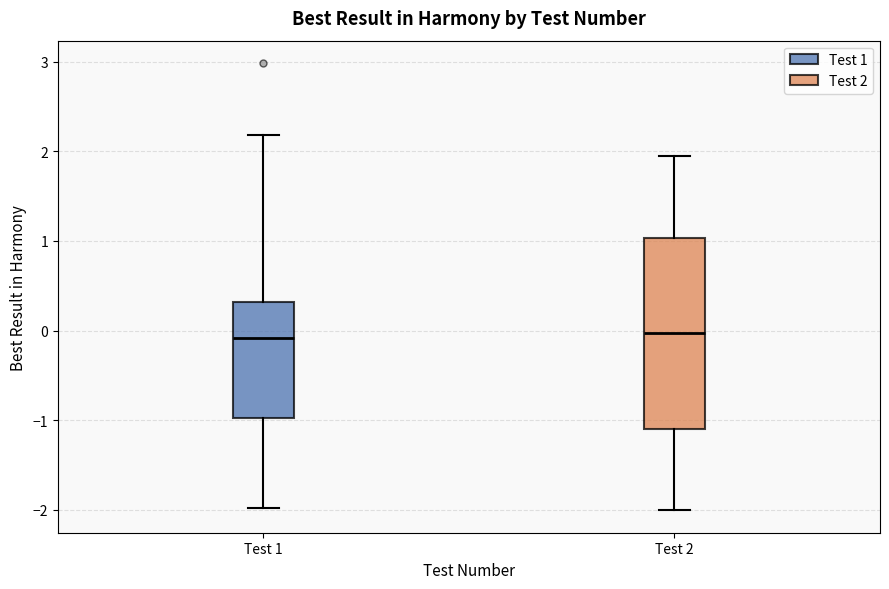

Where does the upper whisker of the box for Test 2 end on the y-axis? The values are not printed on the chart, so give them approximately, as read against the axis.

1.9